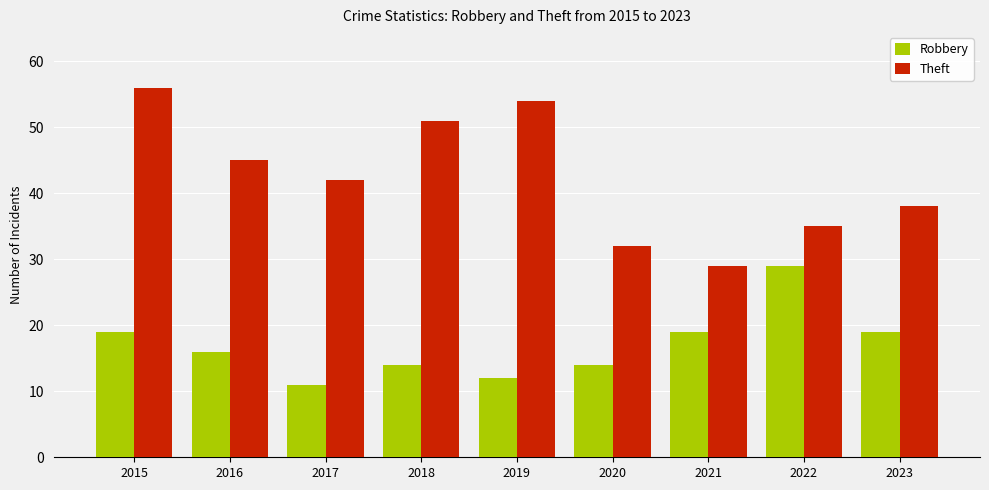

The Theft series shows 32 at 2020. True or false?

True